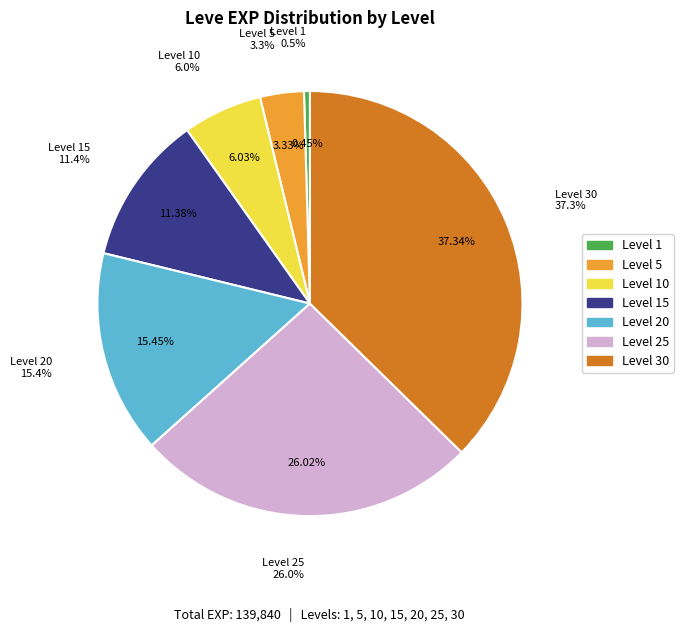

To the nearest percent, what is the difference between the 5 and 10 slice percentages?

3%